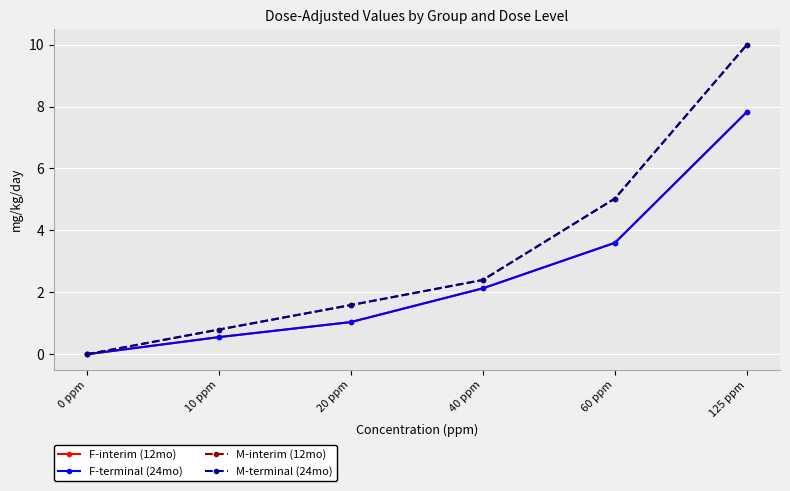

Does the chart have visible grid lines?

Yes